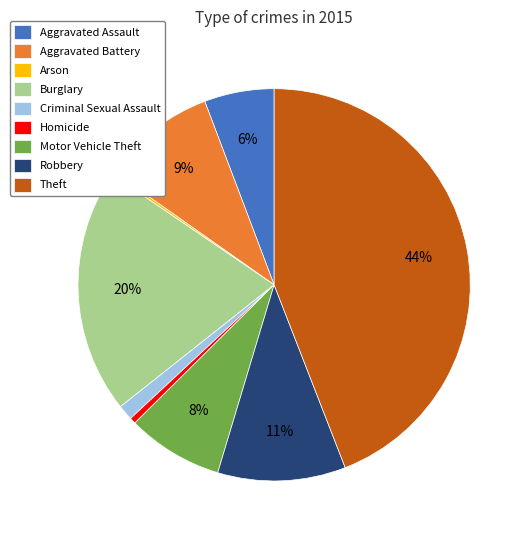

Which category has the biggest portion of the pie?

Theft